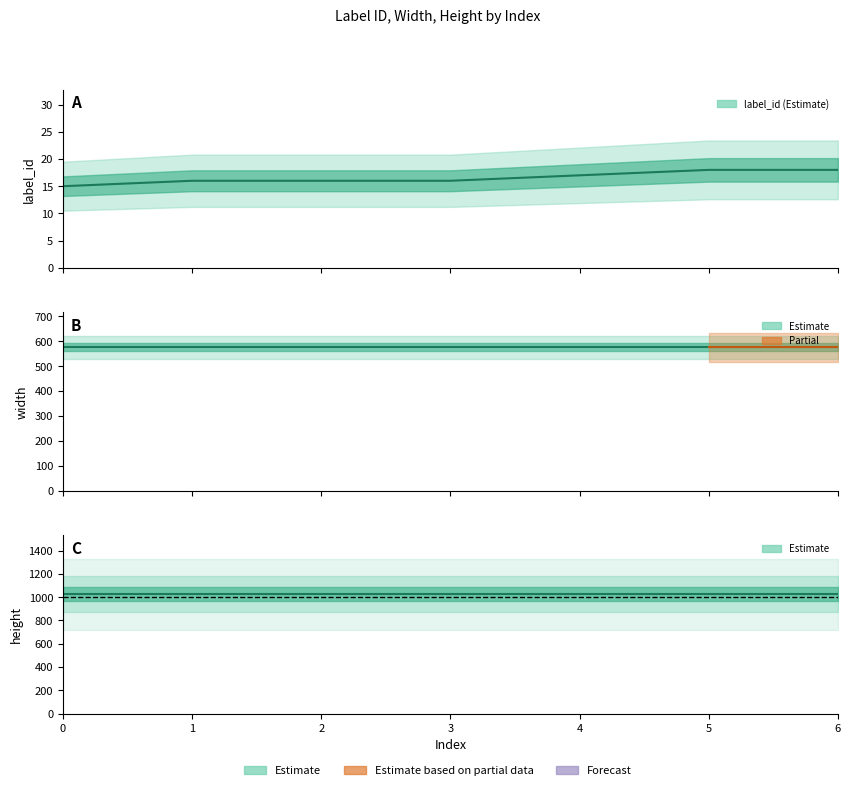

Is the value of label_id at 6 greater than the value of width at 4?

No